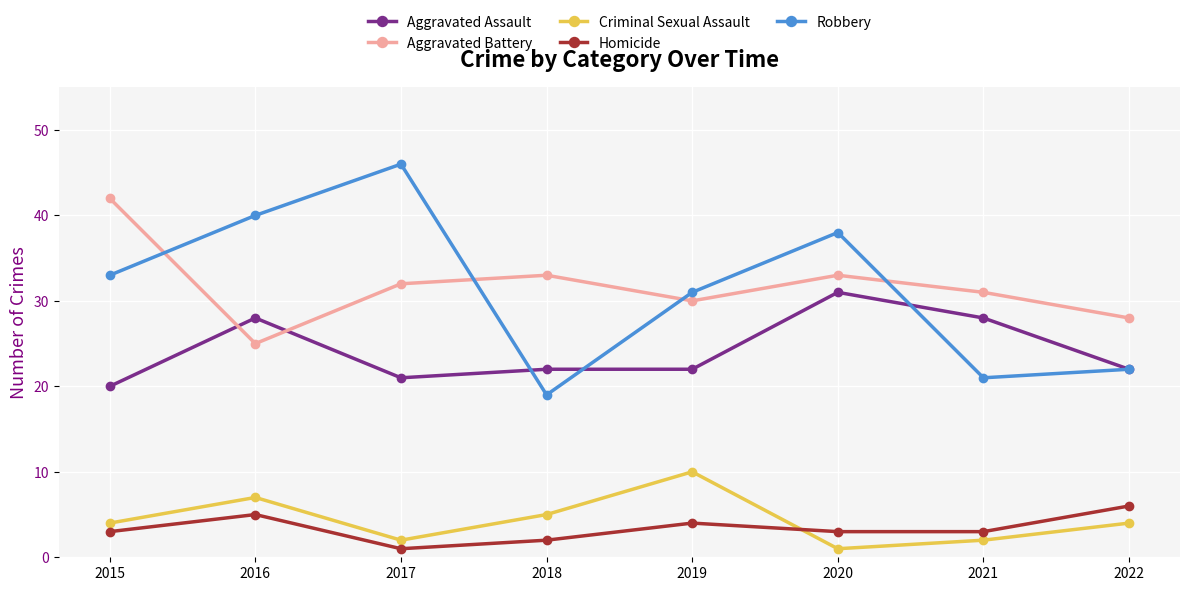

True or false: Aggravated Battery has more than 1 interior local peaks.

True